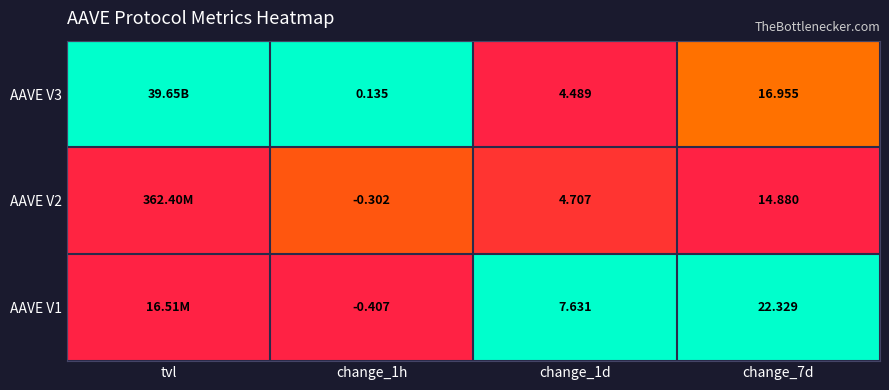

Which series has the largest total across all categories?

AAVE V3